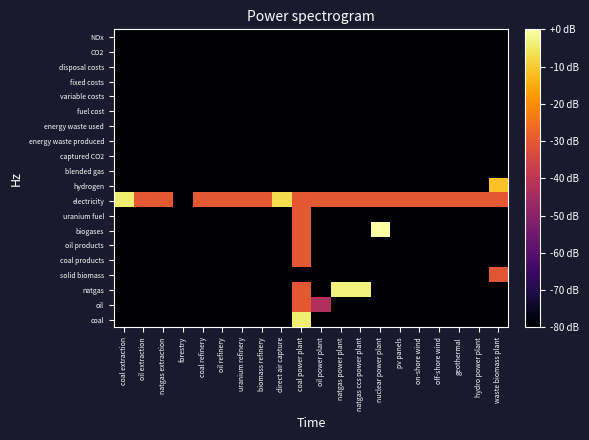

At which category is the sum across all series the highest?

coal power plant